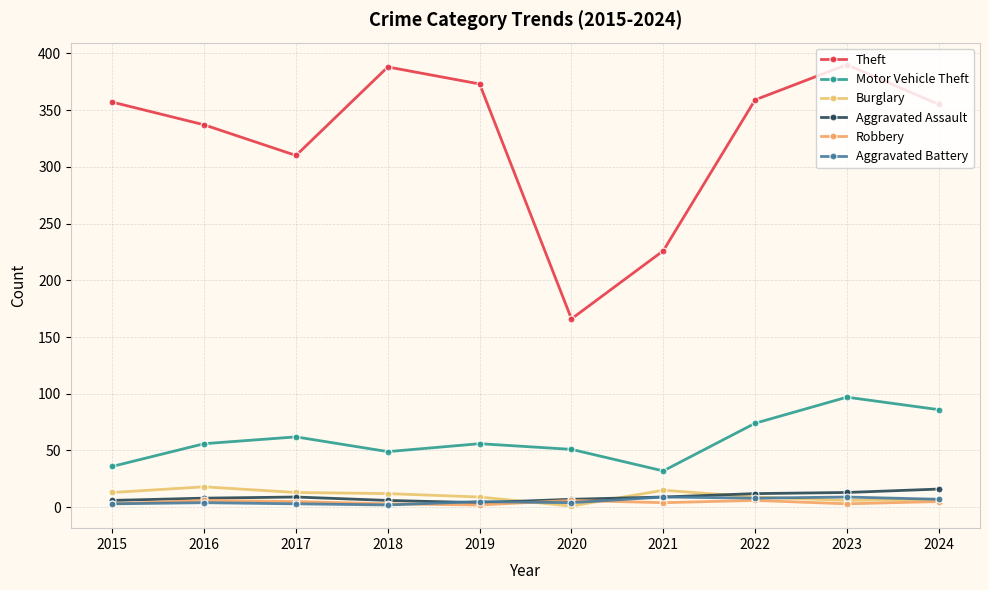

In Aggravated Assault, how many points are higher than both neighbors (excluding endpoints)?

1